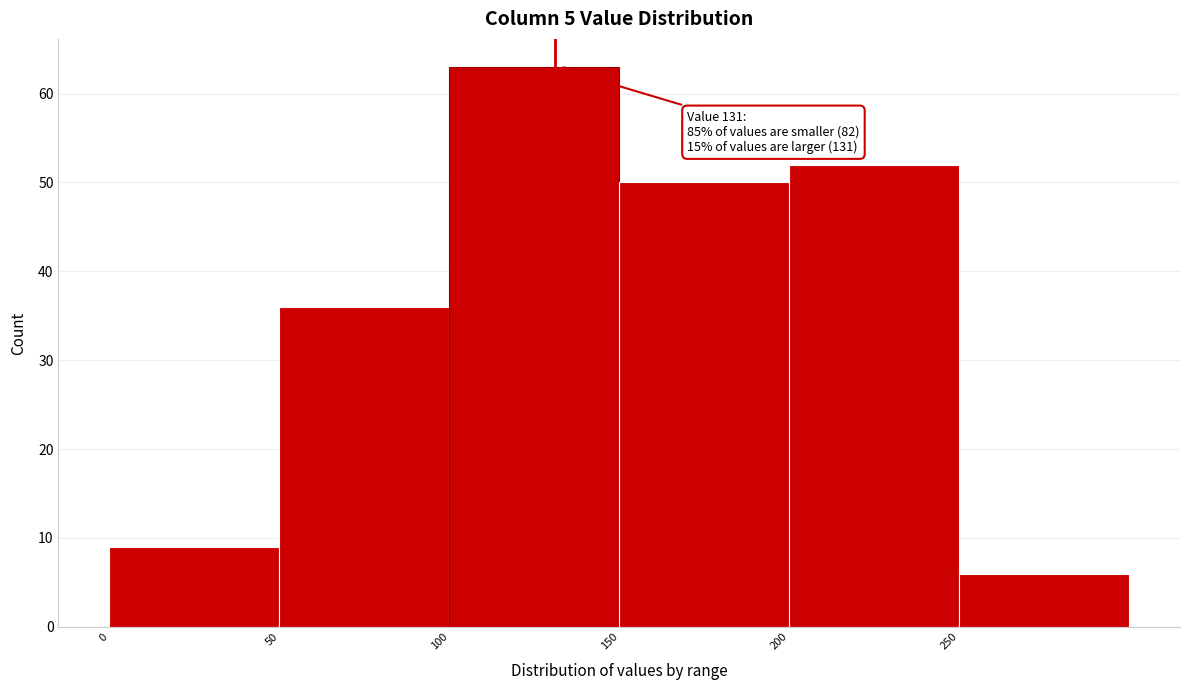

Which range on the x-axis has the tallest bar?

100 to 150